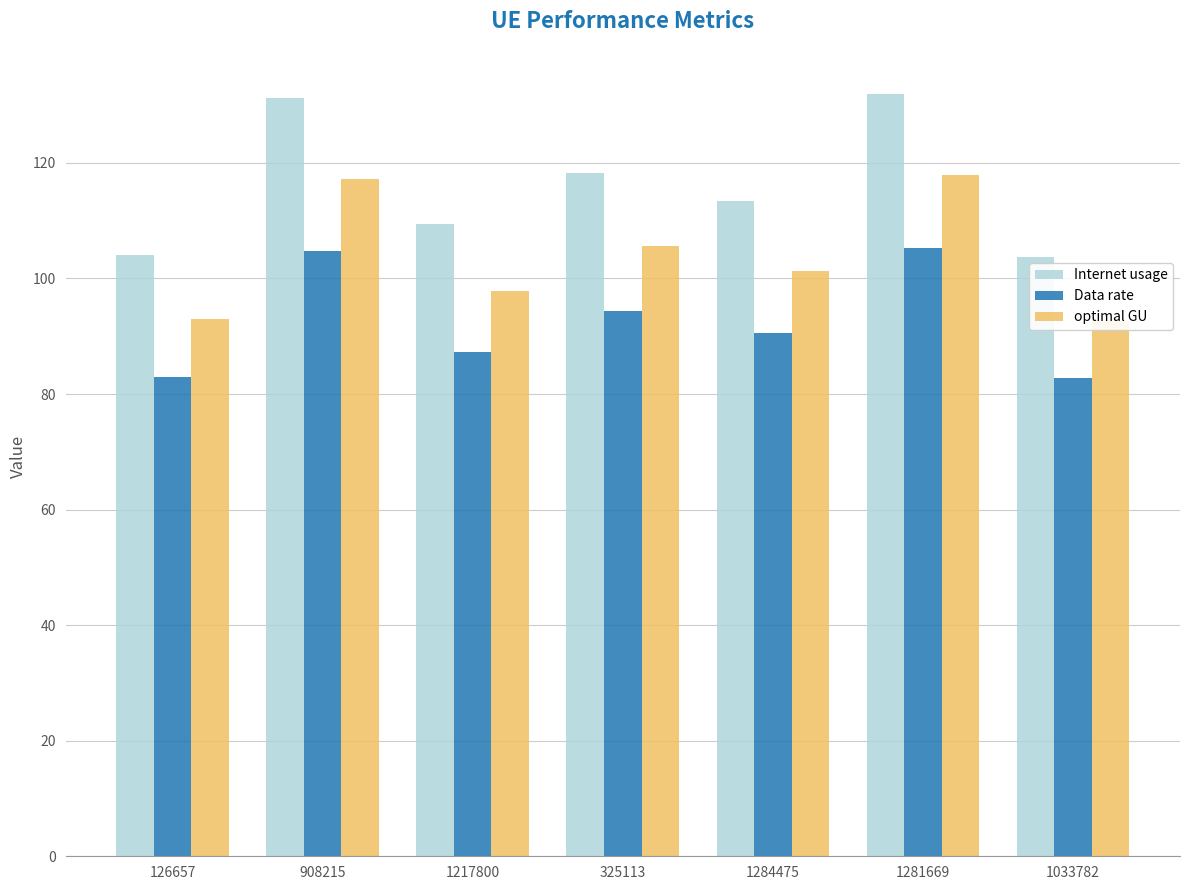

At how many categories does at least one series exceed 106?

5